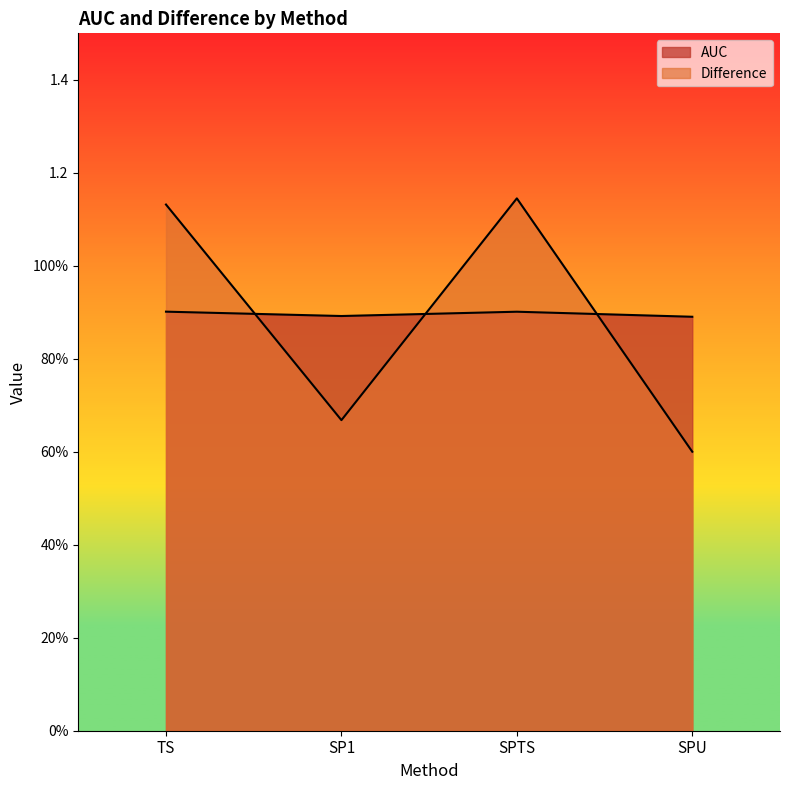

The value of Difference at TS is 1.1. True or false?

True